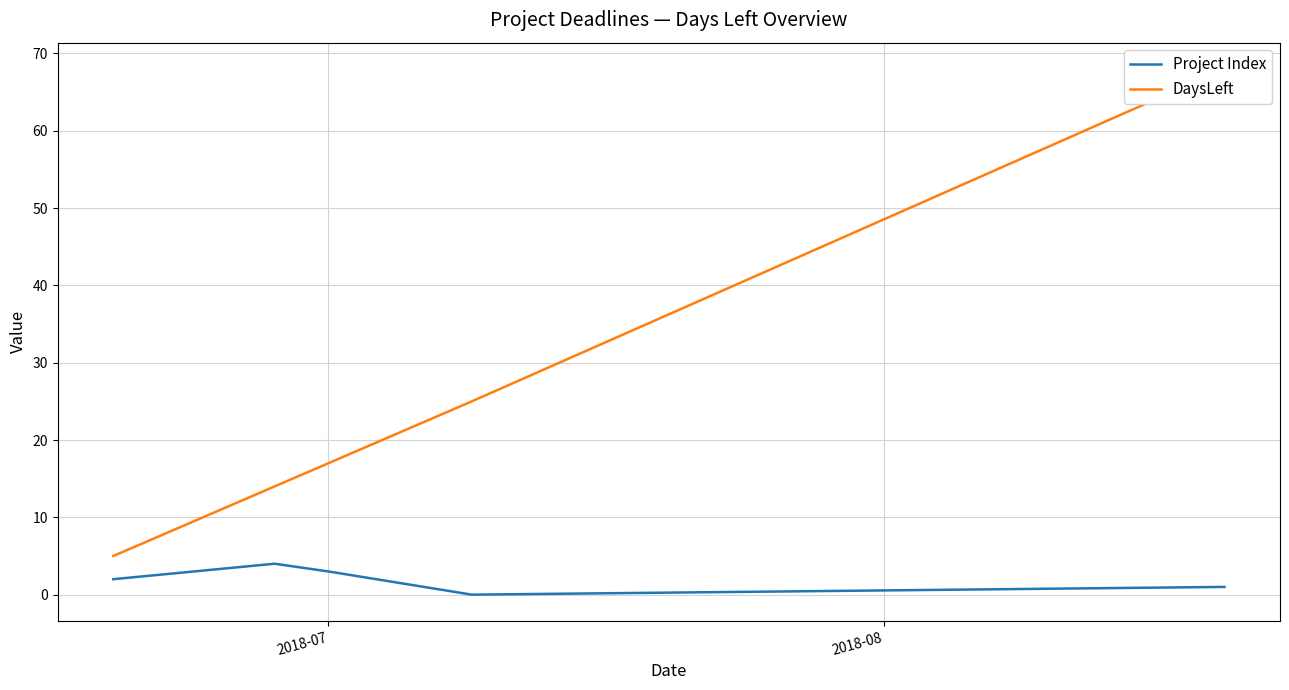

Reading left to right, what are all the values shown in this chart?

Project Index: 2	4	3	0	1
DaysLeft: 5	14	17	25	68